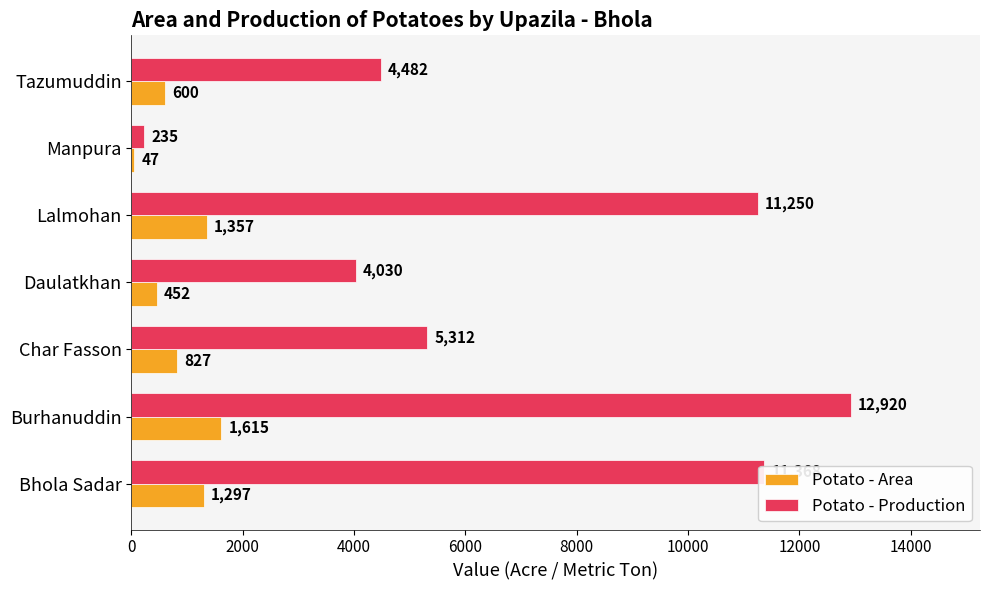

Which series changed the most between Burhanuddin and Manpura?

Potato - Production